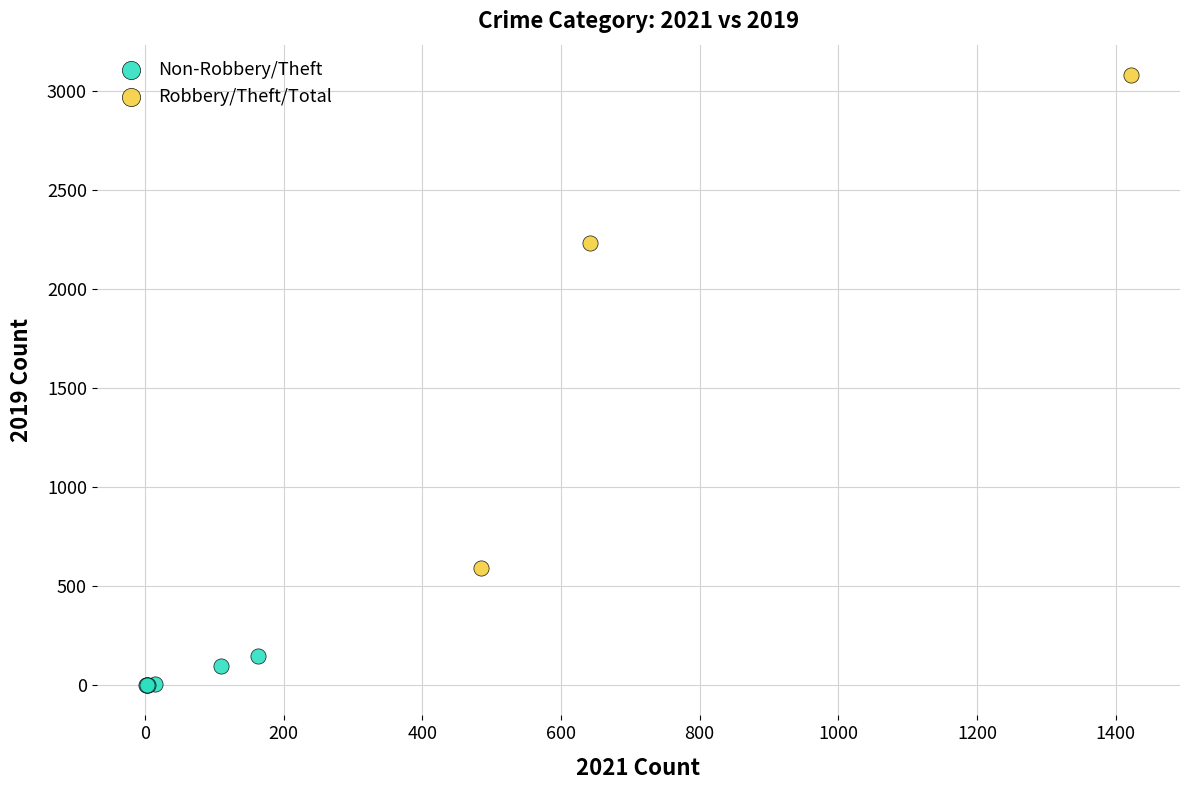

Which series contains the lowest Y value?

Non-Robbery/Theft